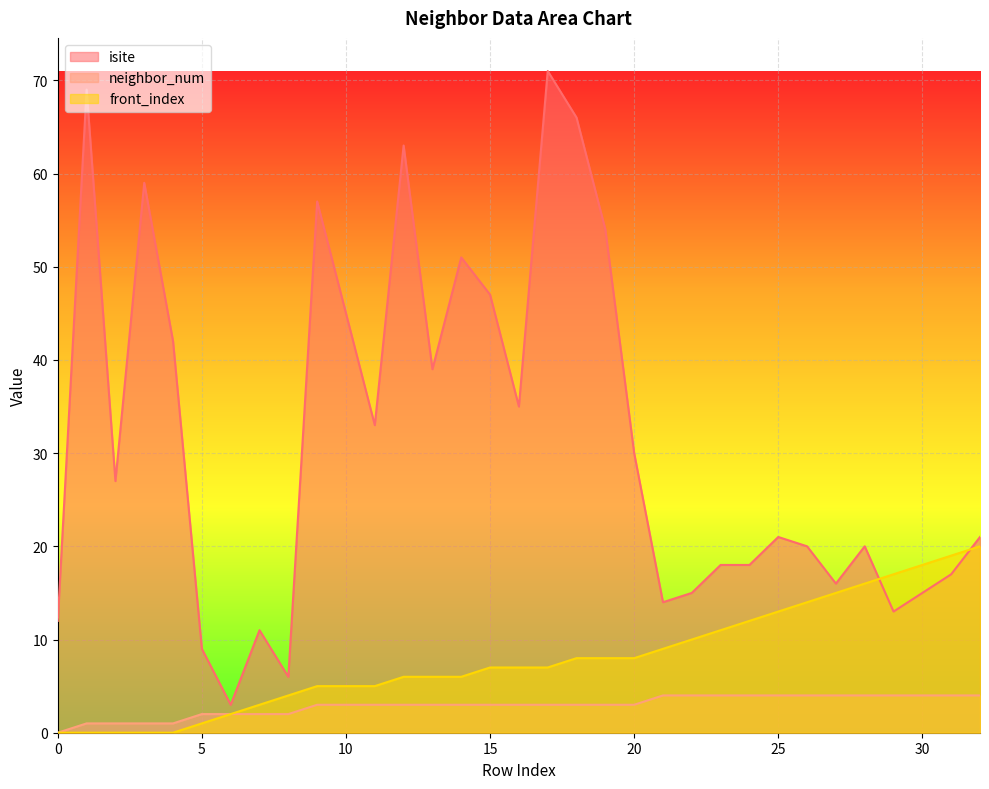

How many values in the neighbor_num series exceed 3?

12